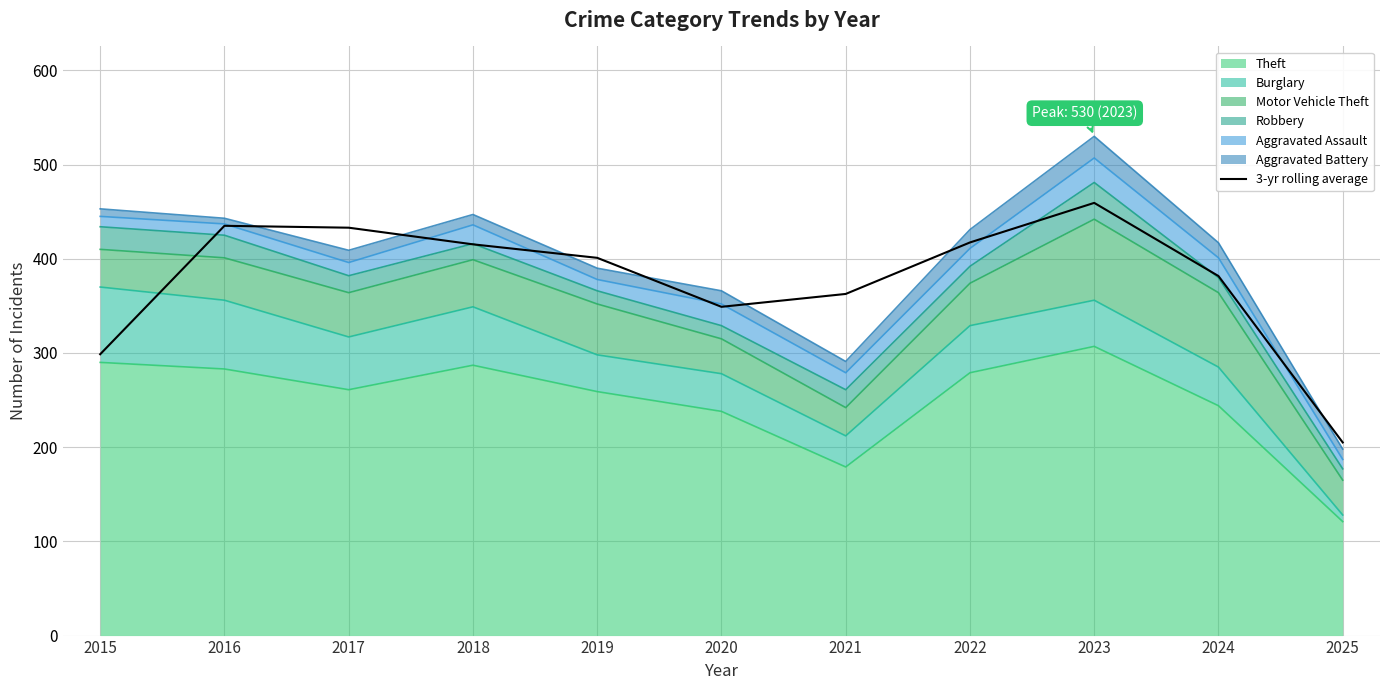

Reading left to right, transcribe all the data shown in this chart.

298.7	435.0	433.0	415.3	401.0	349.0	362.7	417.3	459.3	381.7	205.0